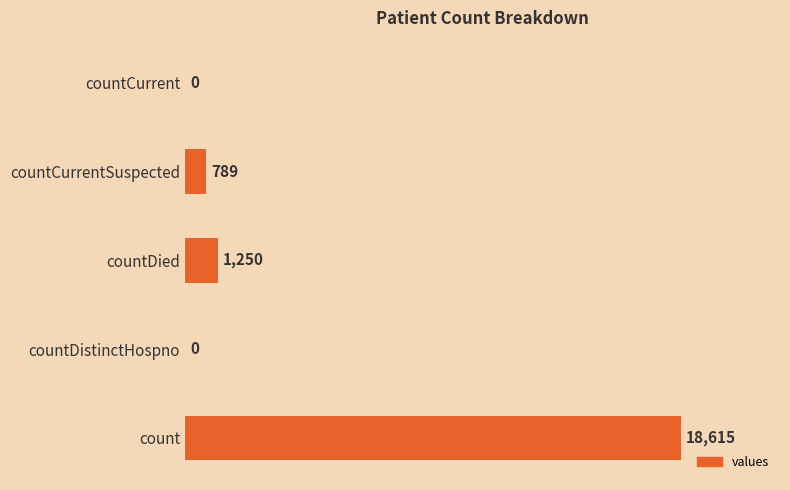

Reading bottom to top, extract all data points from this chart.

count=18615	countDistinctHospno=0	countDied=1250	countCurrentSuspected=789	countCurrent=0